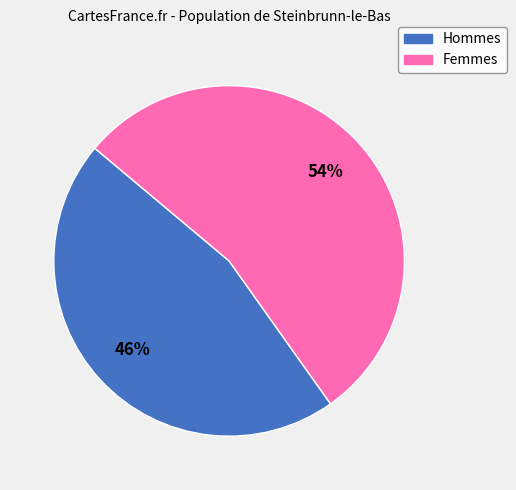

Does any single category account for the majority?

Yes